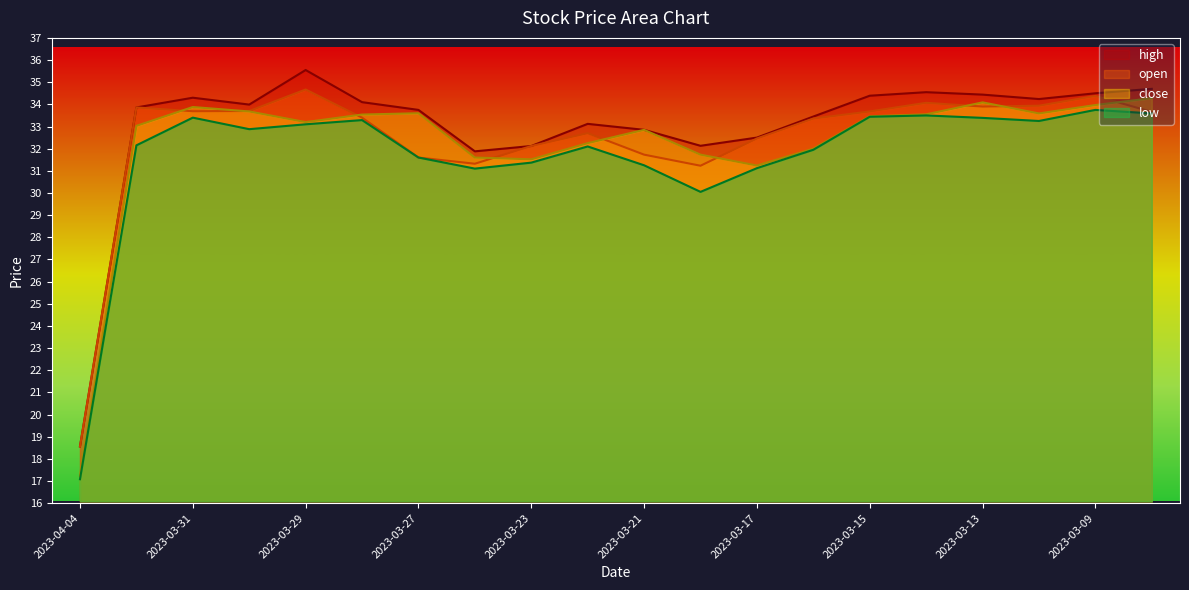

Where is the first local minimum for low?

2023-03-30